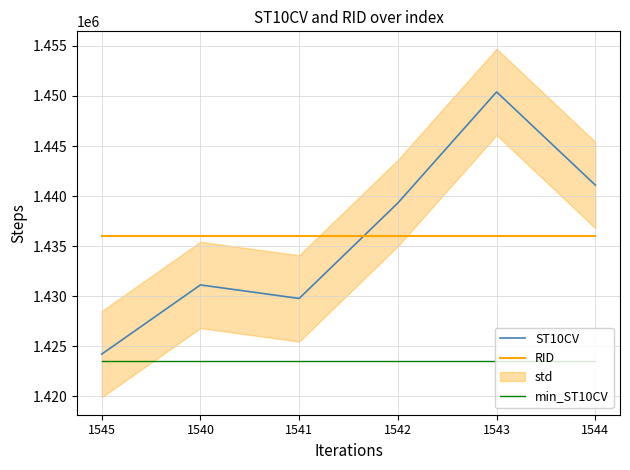

How many lines are shown in the chart?

3